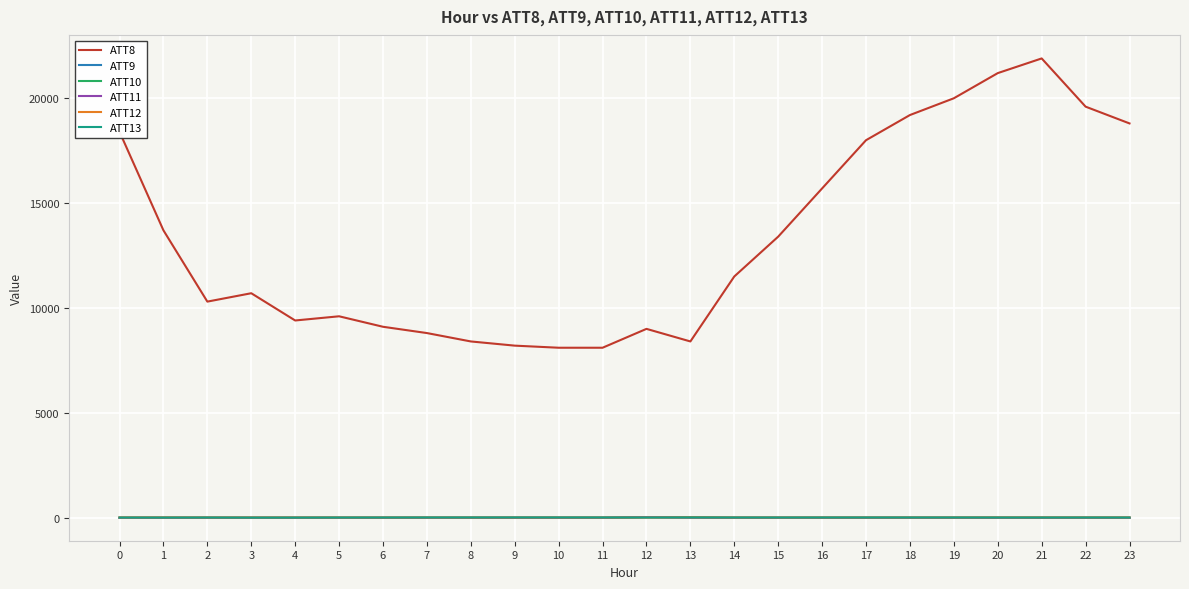

Which series has the widest spread of values?

ATT8